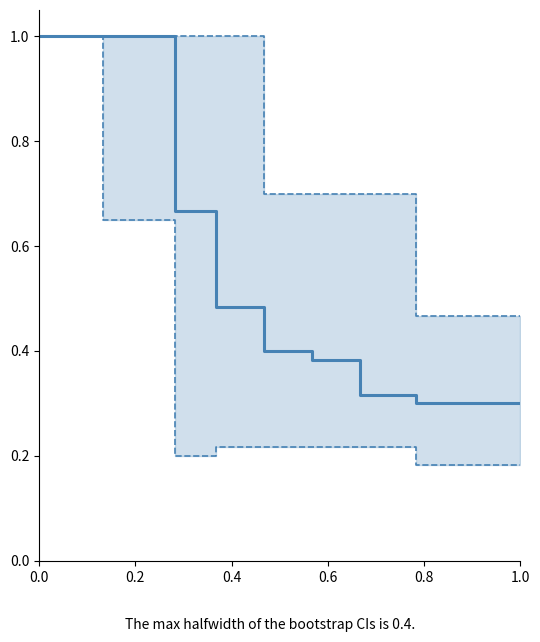

What is the value of the lower CI point at the 6th from the left?

0.2